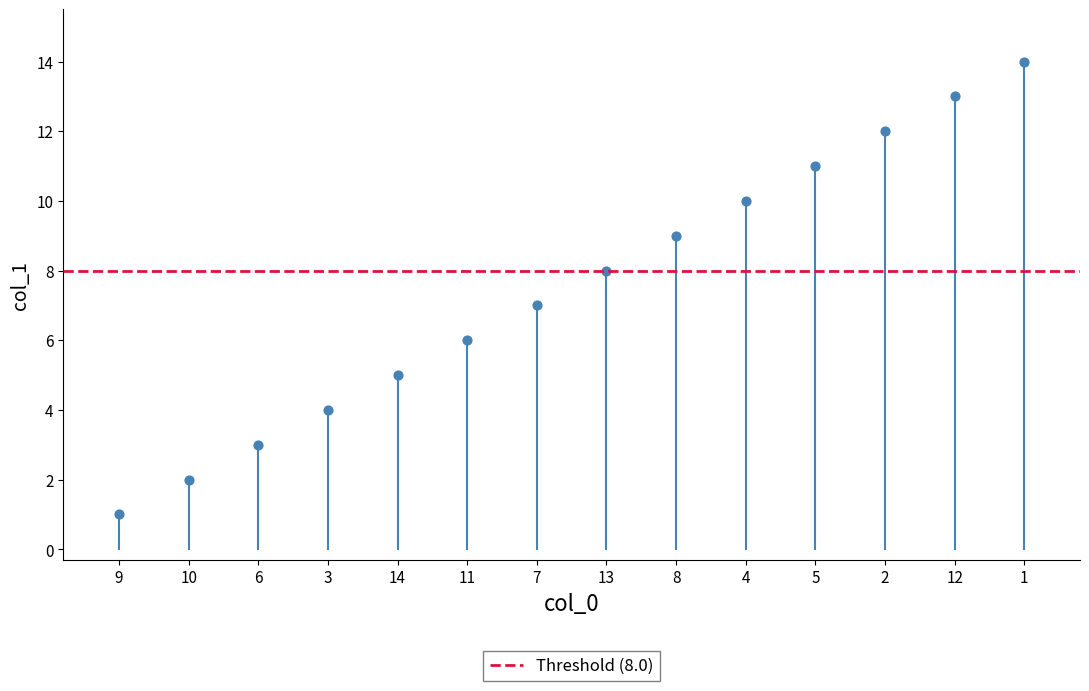

What is the range of Y values (max minus min)?

13